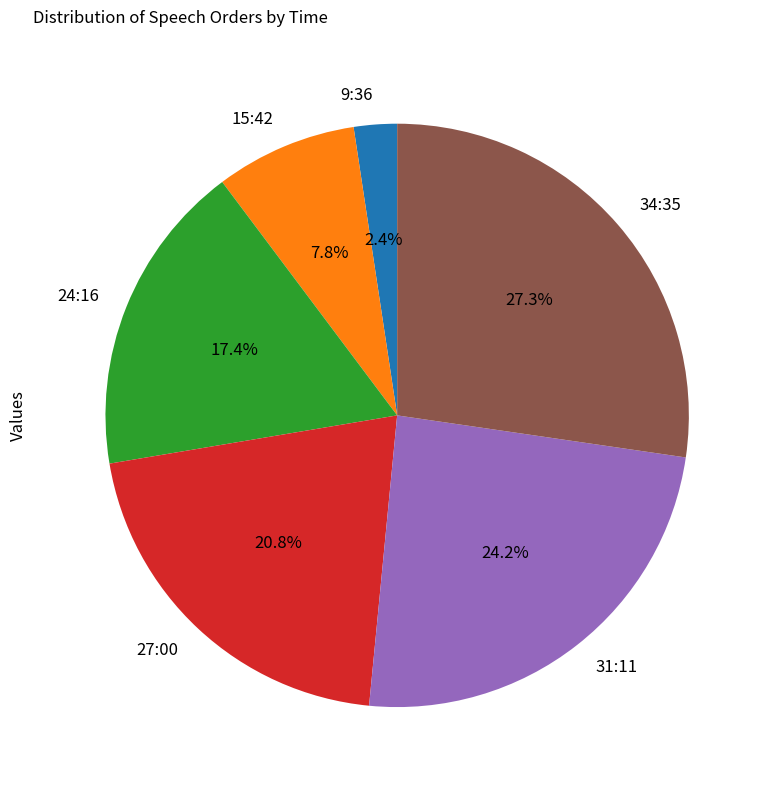

Which slice is the largest?

34:35